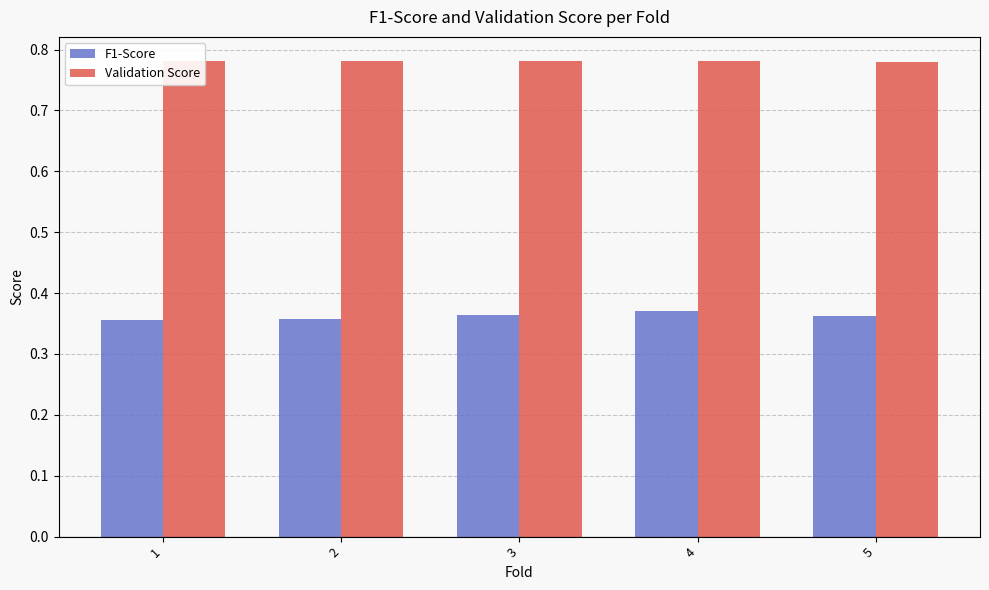

The F1-Score series shows 0.2 at 2. True or false?

False